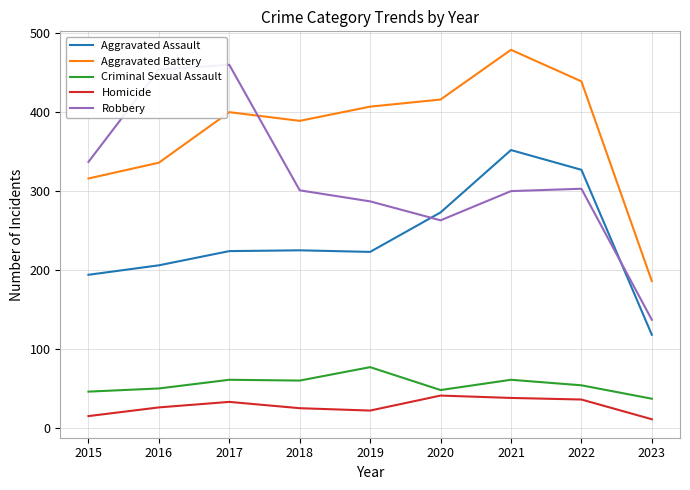

True or false: Criminal Sexual Assault and Aggravated Battery cross at least once.

False